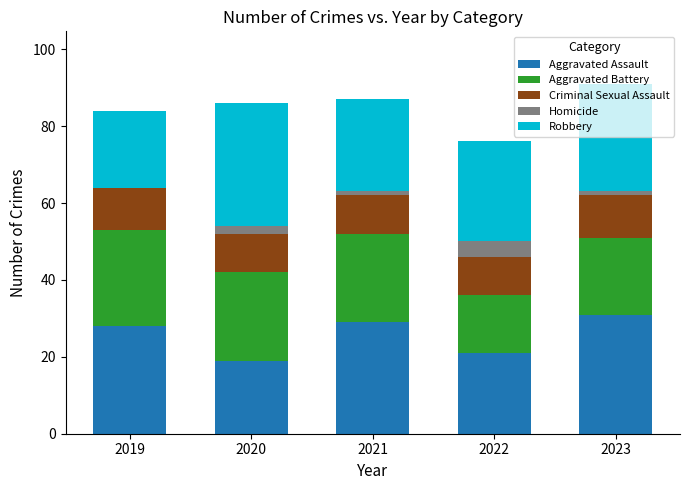

The Aggravated Assault series shows 19 at 2020. True or false?

True